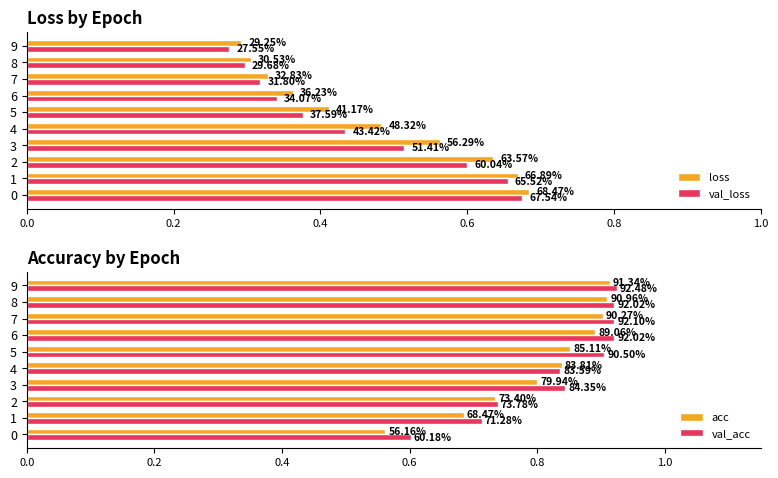

Are the bars horizontal?

Yes